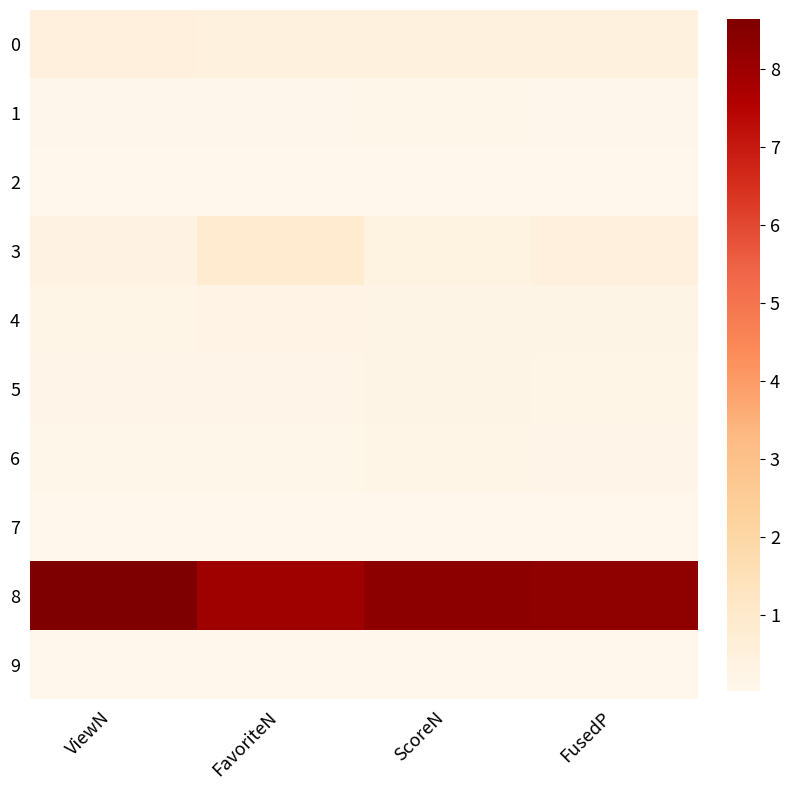

What is the spread (max minus min) of values at FavoriteN?

7.9